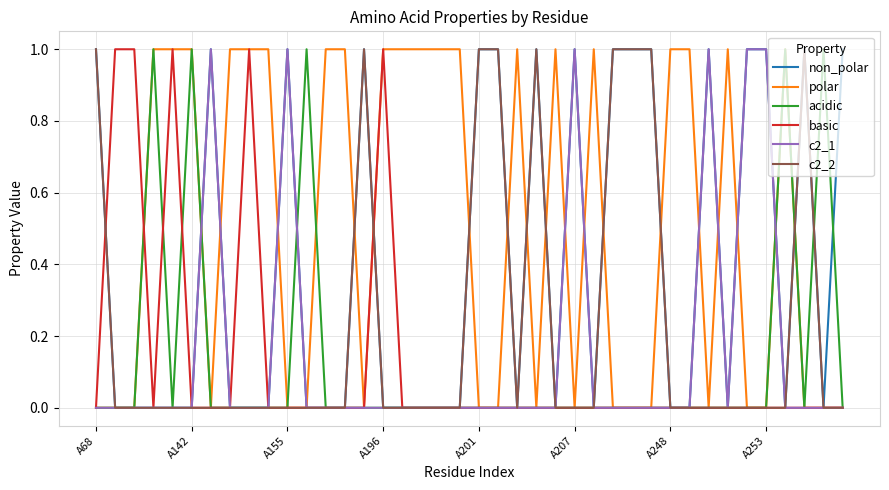

What is the sum of all c2_1 values?

6